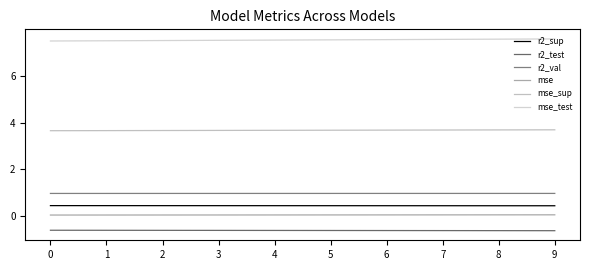

How many categories are shown in the chart?

10